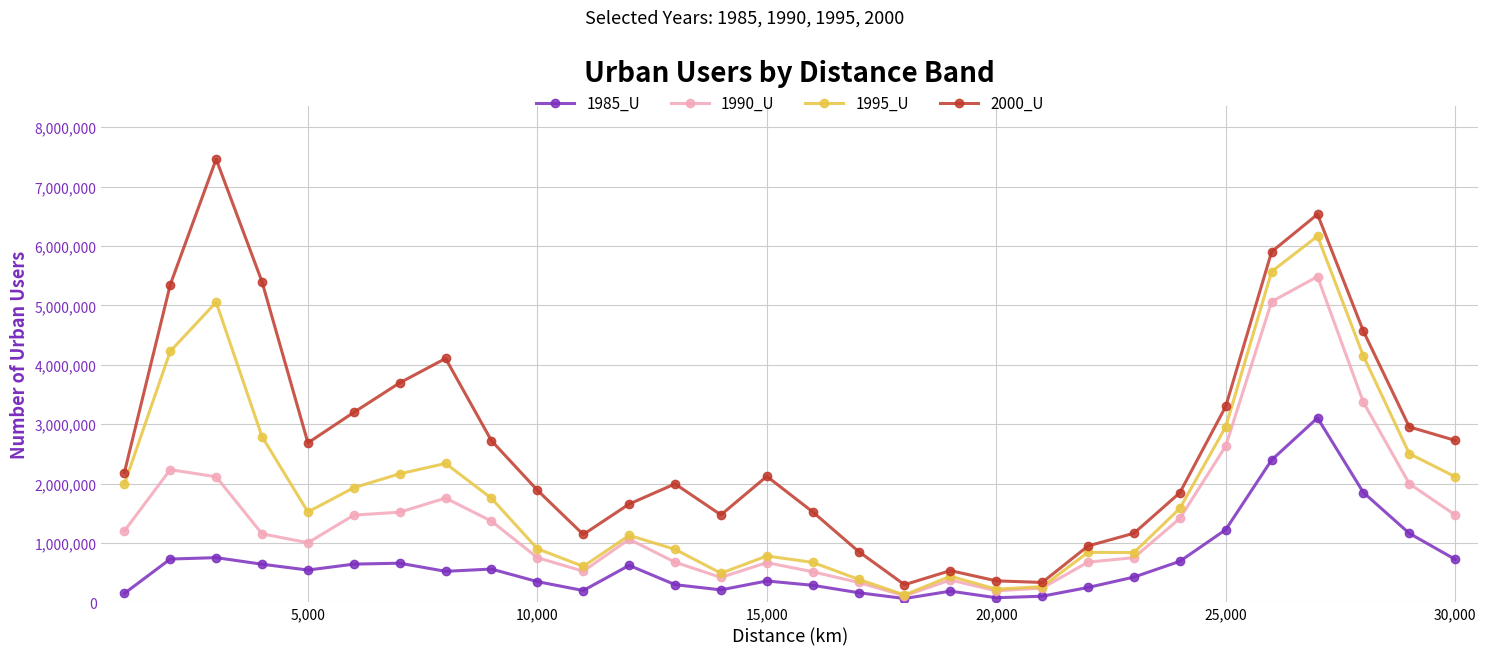

Which series has the largest total across all categories?

2000_U